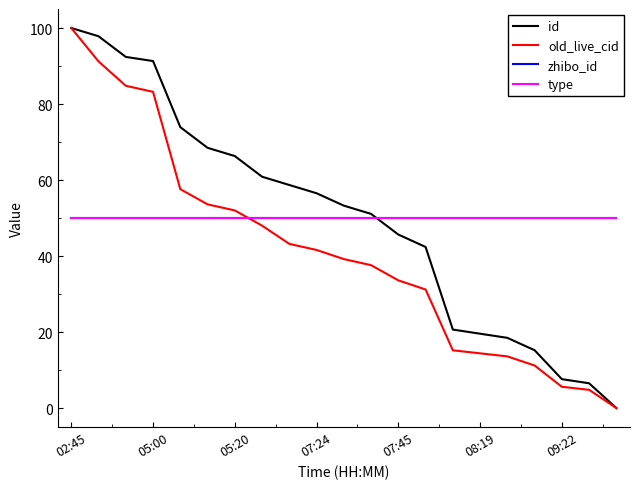

True or false: type and zhibo_id cross at least once.

False